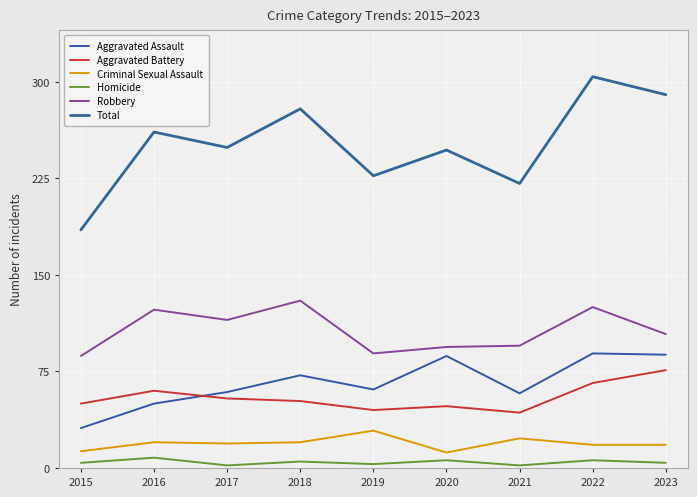

Which category has the lowest value across all series?

2017